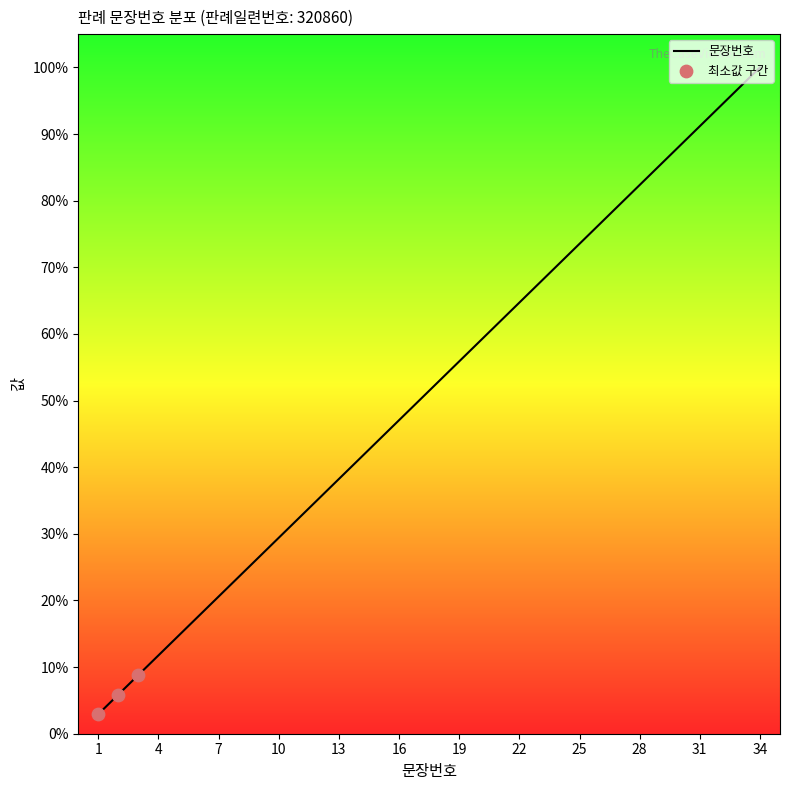

What is the difference between the maximum and minimum values?

97.1